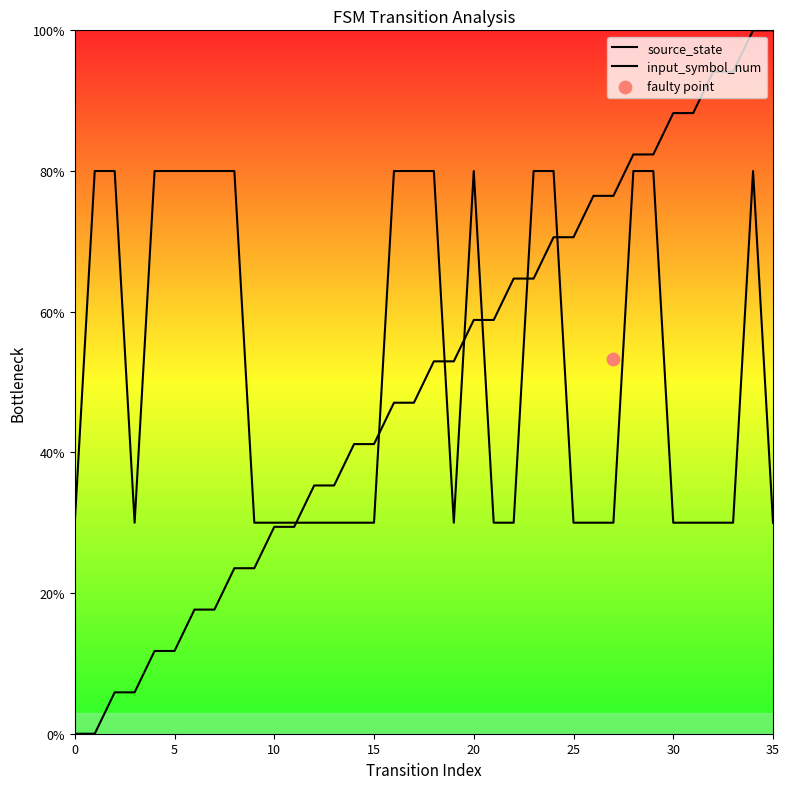

Which series reaches the minimum Y coordinate?

source_state